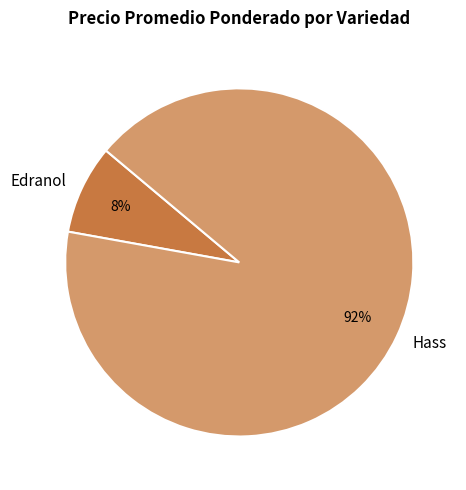

To the nearest percent, what portion does Hass represent?

92%